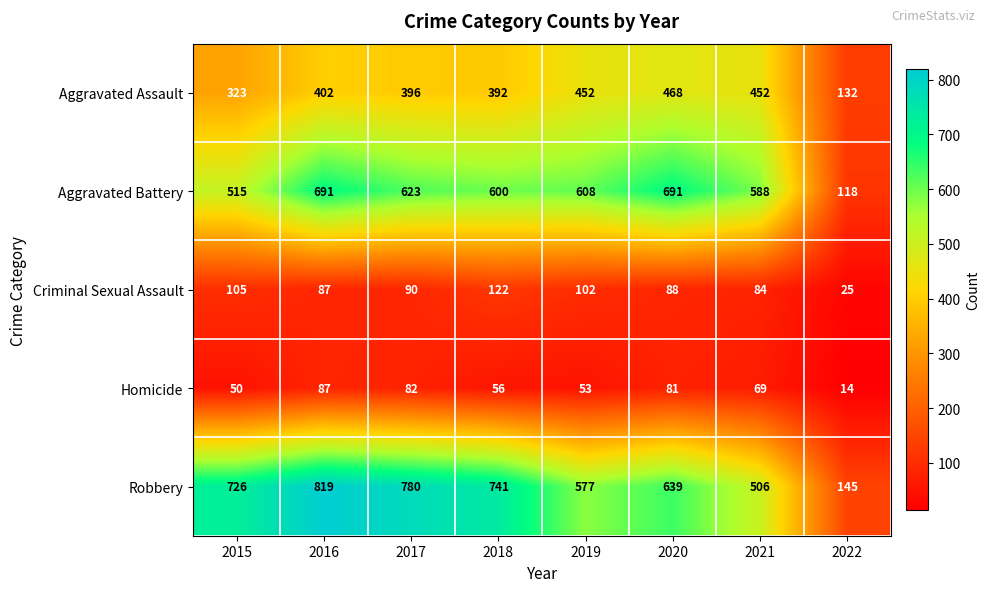

The value of Aggravated Battery at 2016 is 691. True or false?

True